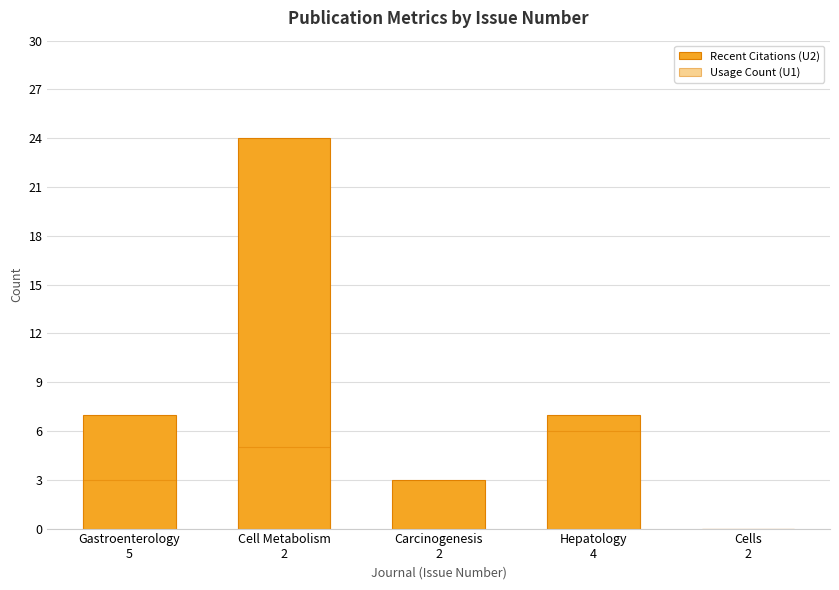

What is the difference between the Recent Citations (U2) values at Cells
2 and Cell Metabolism
2?

24